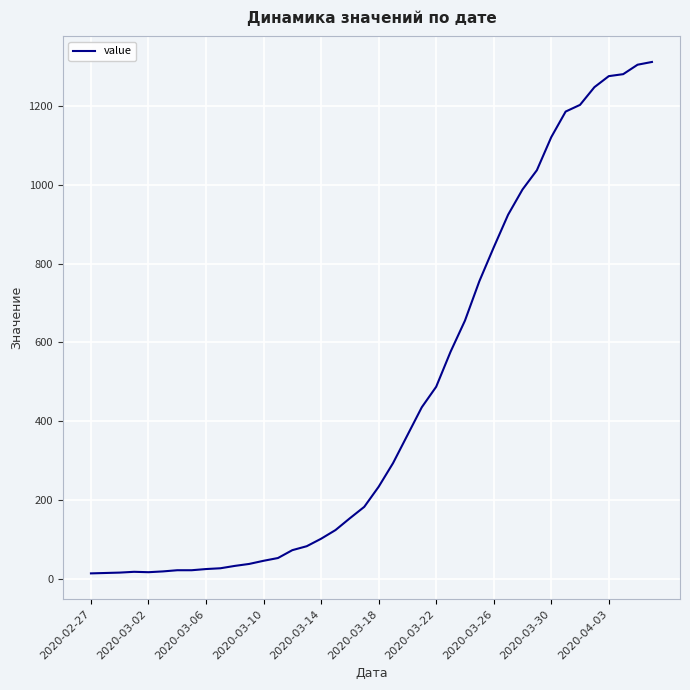

What is the maximum value shown in the chart?

1312